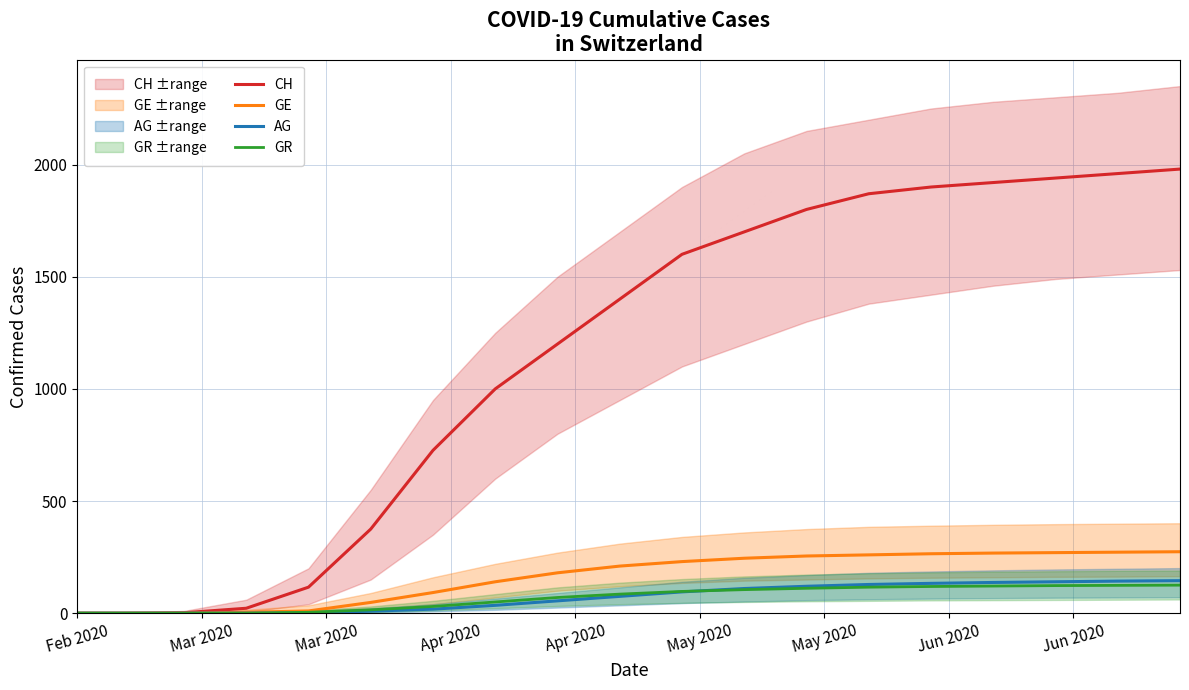

What is the maximum value for GE?

274